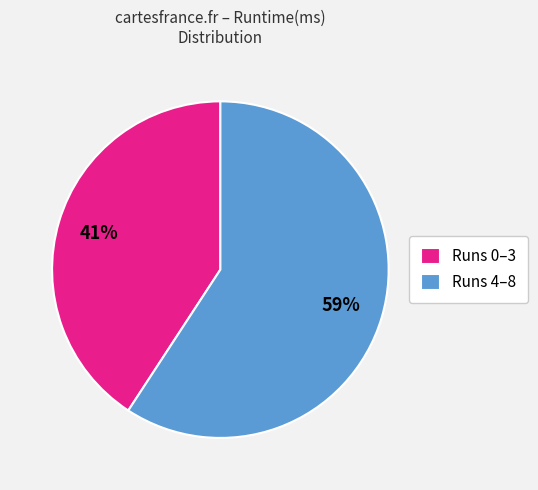

To the nearest percent, what is the combined percentage of Runs 4–8 and Runs 0–3?

100%